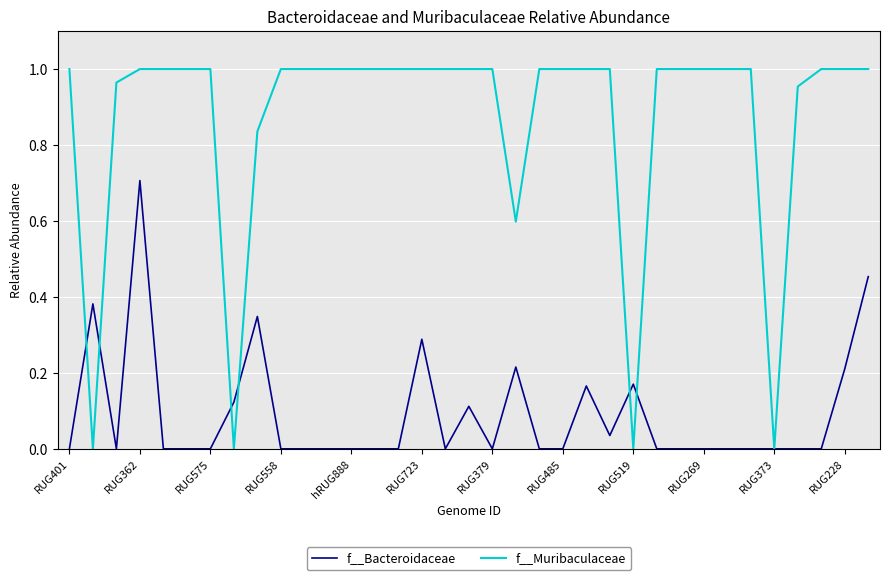

Which series has the largest total across all categories?

f__Muribaculaceae